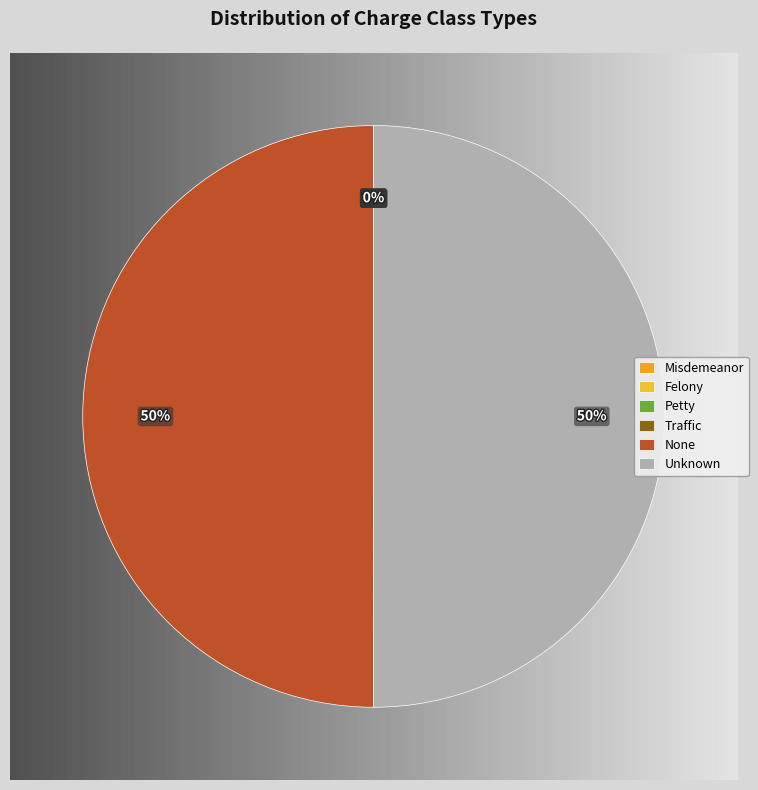

What is the change in value from Traffic to None?

+99994